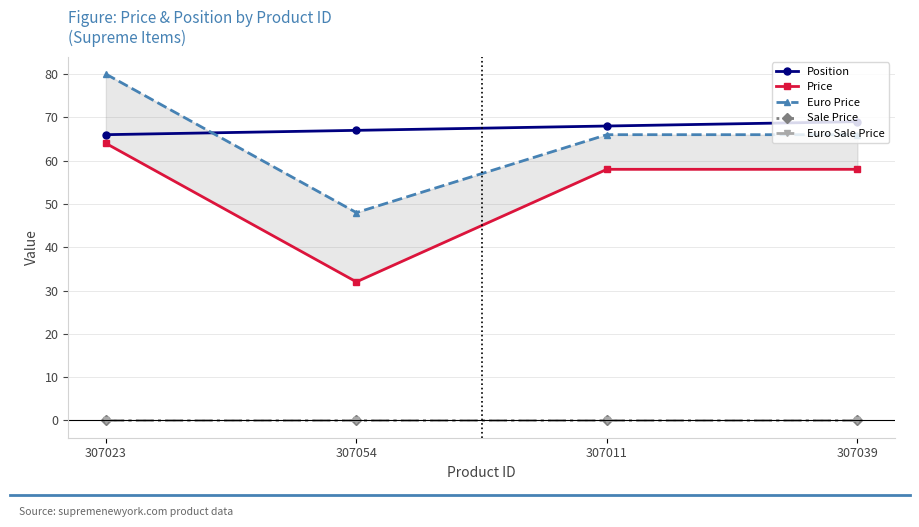

How many lines are shown in the chart?

5